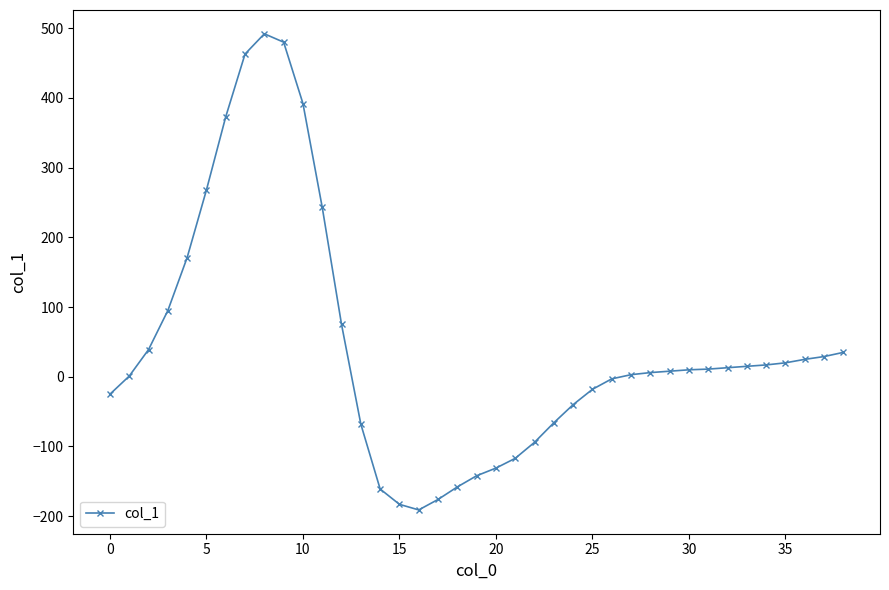

What is the value of the 18th point from the left?

-176